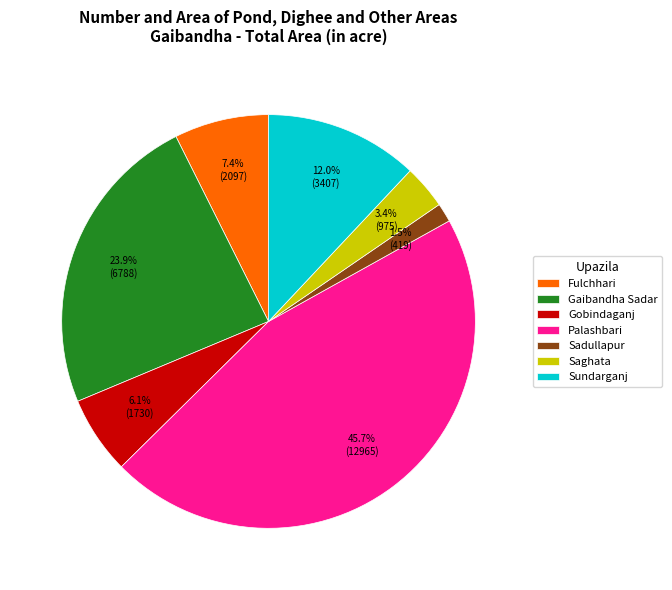

How many segments does this pie chart have?

7